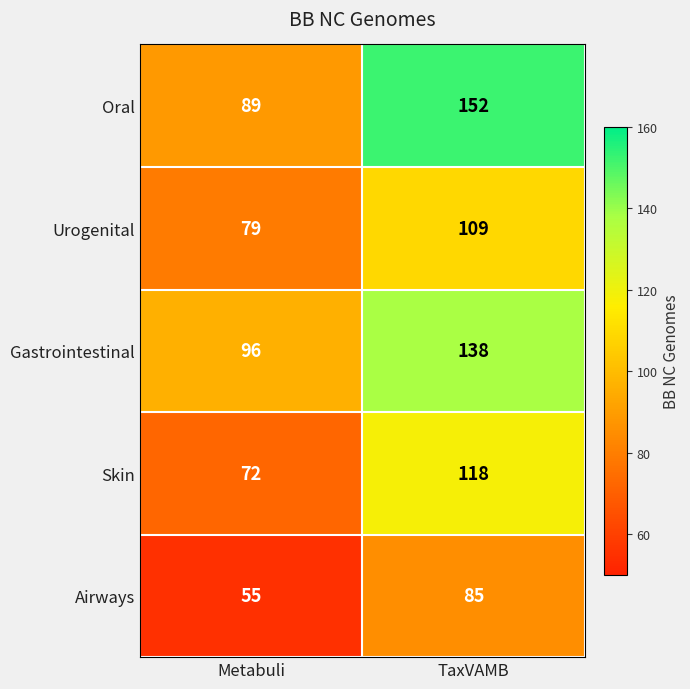

Which series has the largest range (max minus min)?

Oral